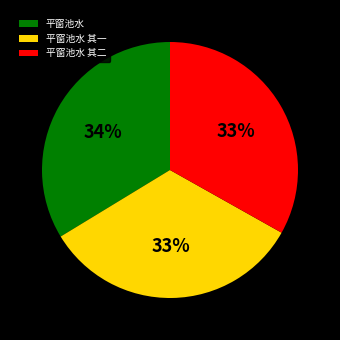

Which has a higher value, 平窗池水 or 平窗池水 其一?

平窗池水